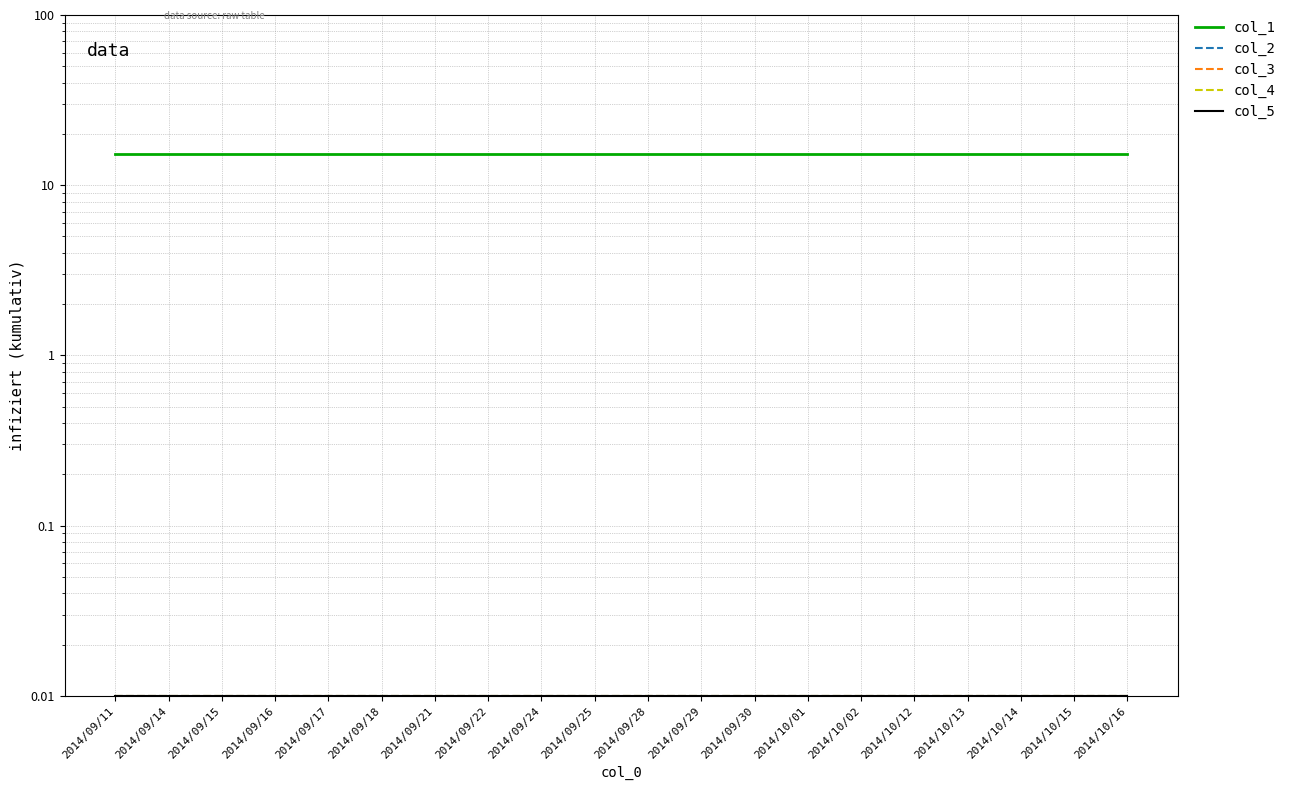

At which category is the sum across all series the highest?

2014/09/11